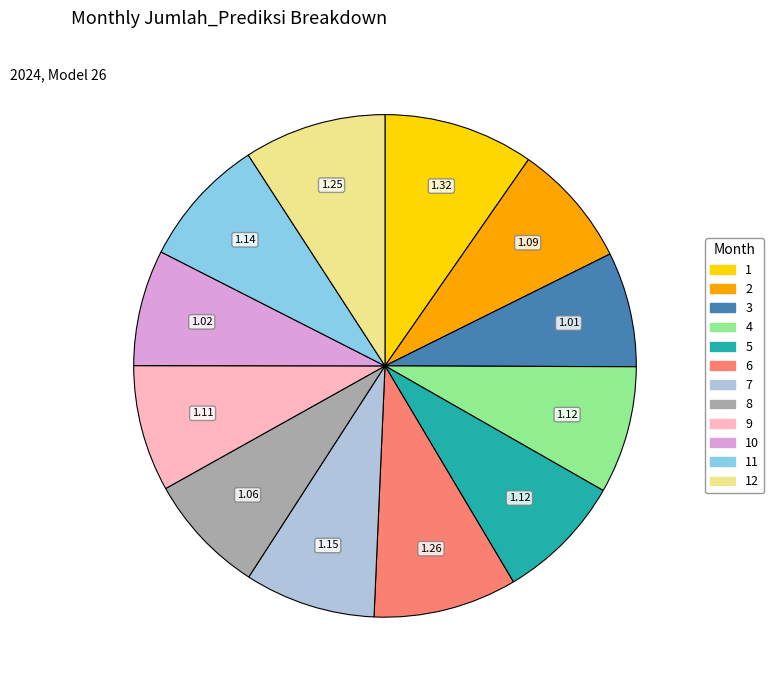

Is there a majority slice in this chart?

No